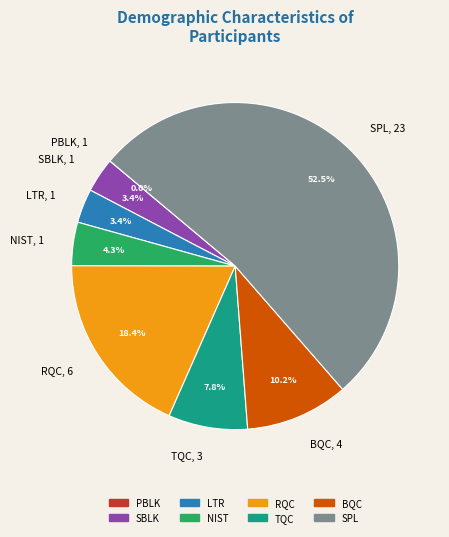

Combined, what portion of the pie is LTR, 1 and SBLK, 1?

6.8%